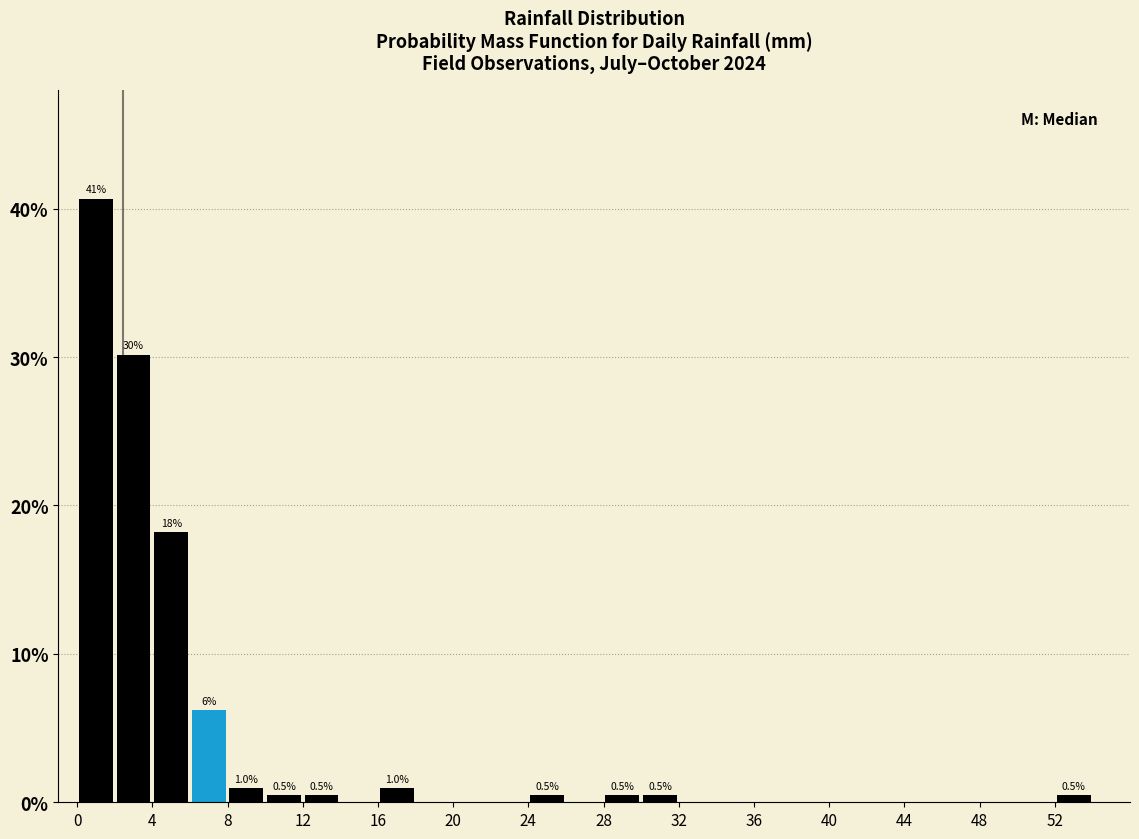

Over which range of the x-axis is the bar tallest?

0 to 2